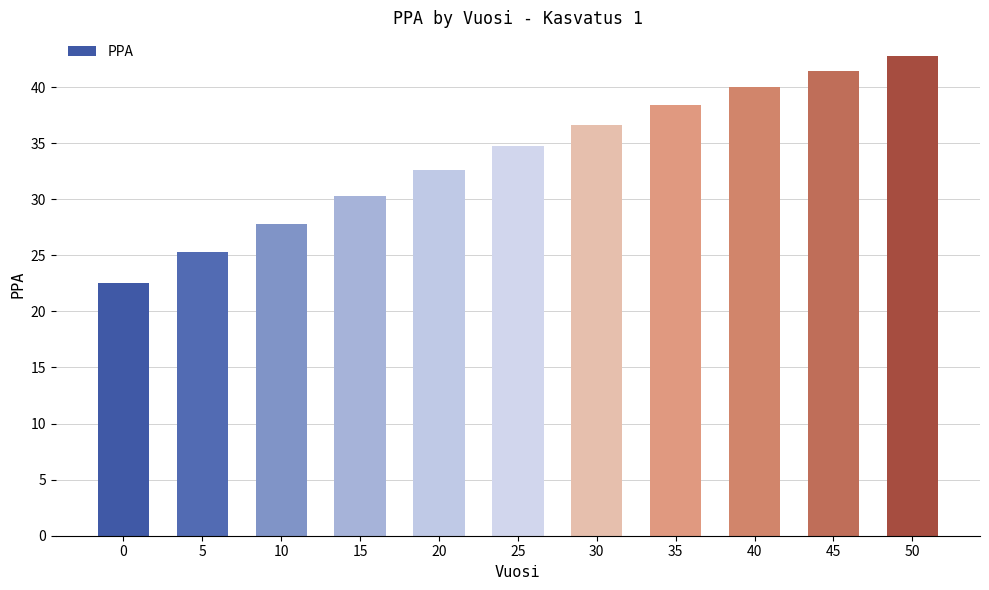

Approximately how many times larger is the value at 15 compared to 50?

0.7